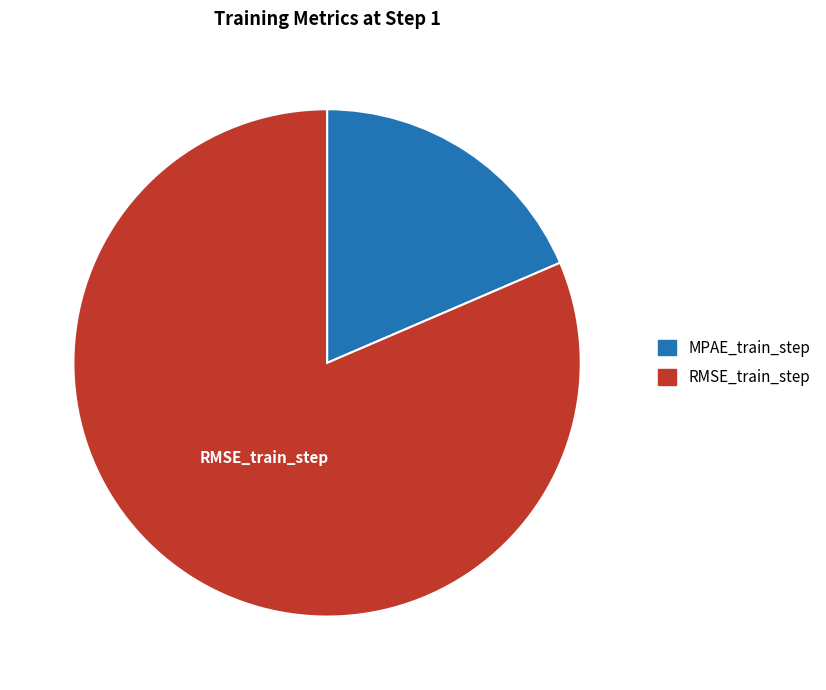

How many slices are in this pie chart?

2